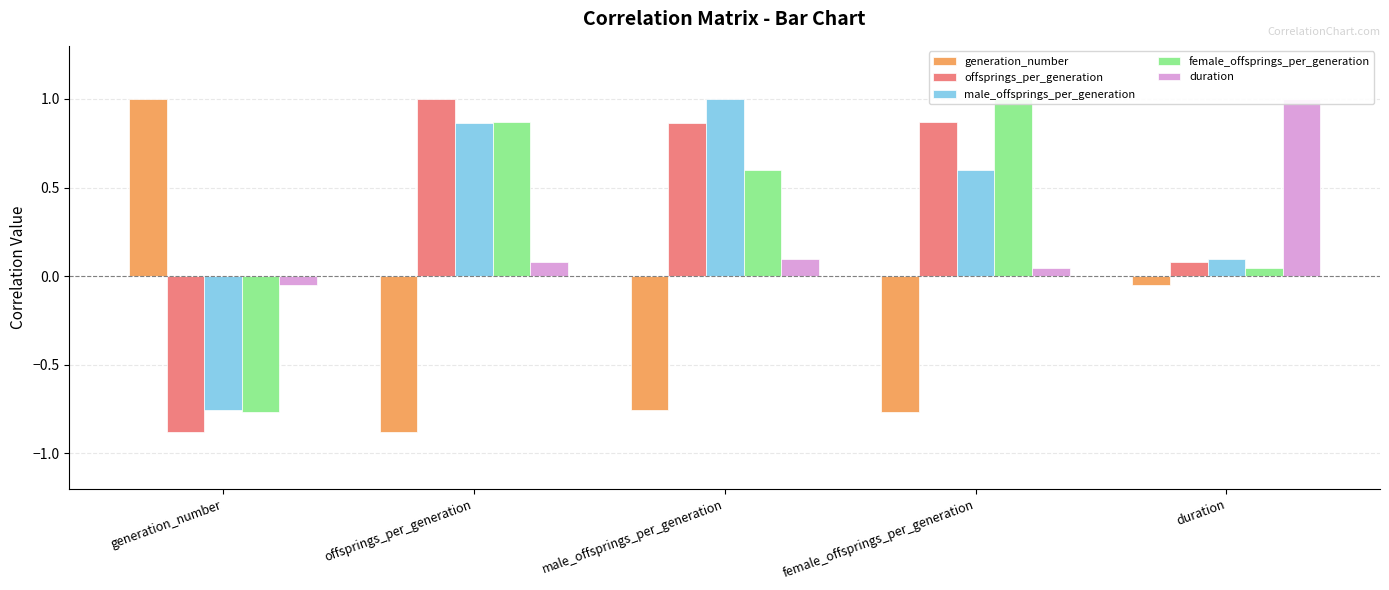

What is the difference between the maximum and minimum values in the female_offsprings_per_generation series?

1.8